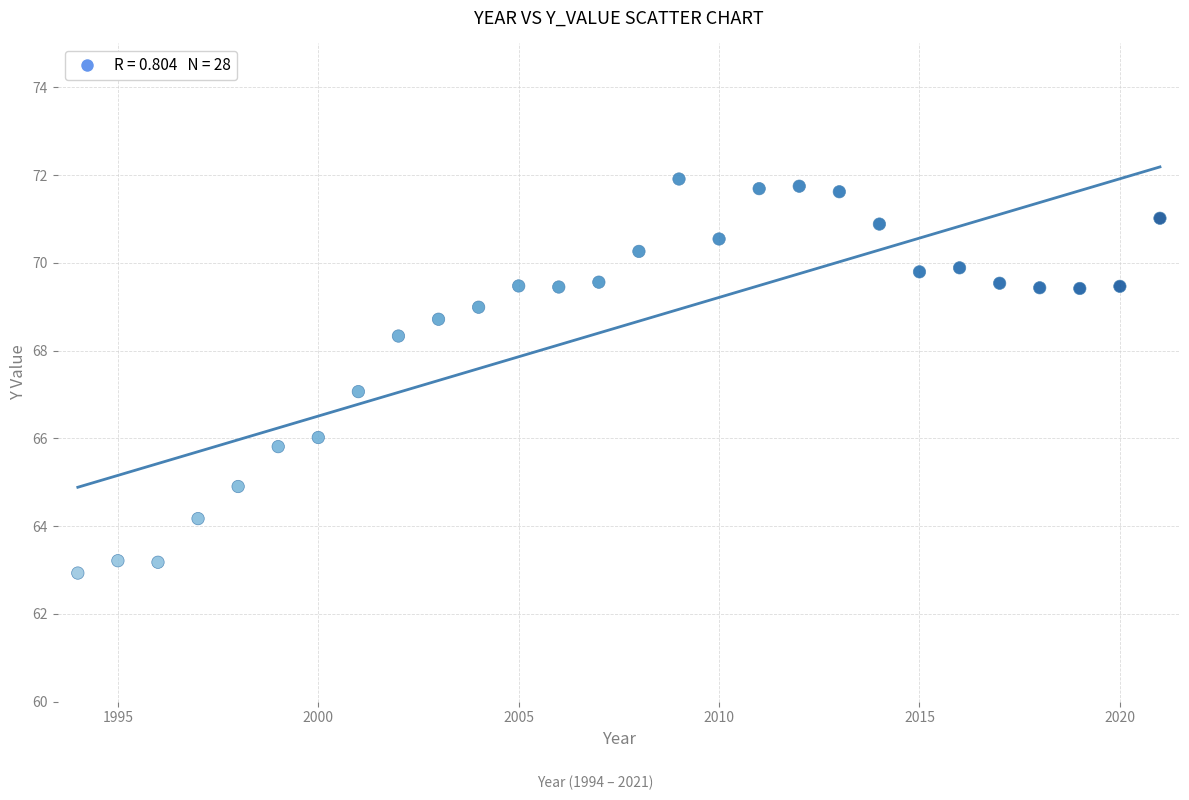

What is the range of Y values (max minus min)?

9.0